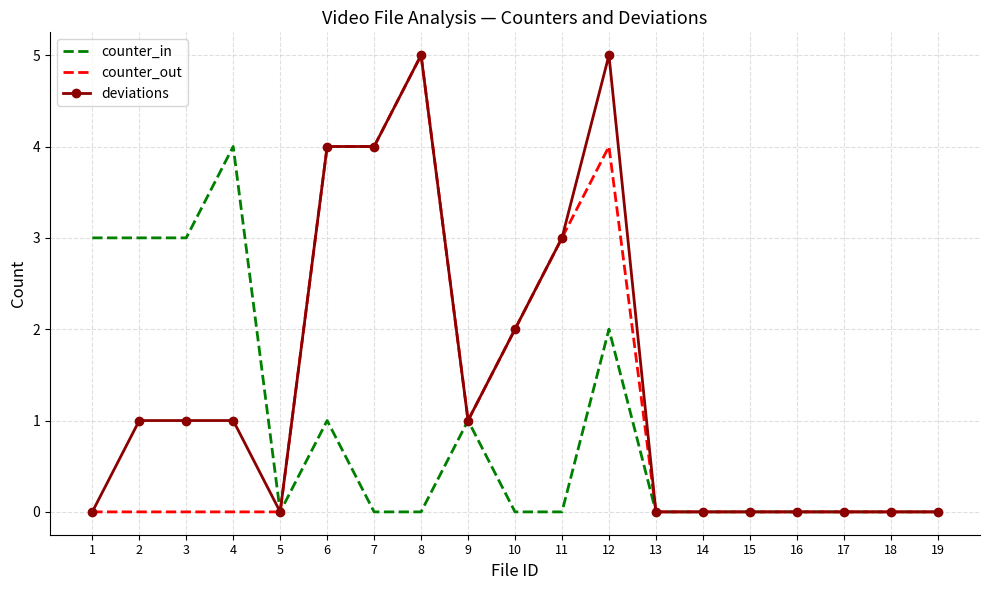

Count the counter_in values in the range 0 to 2.

15